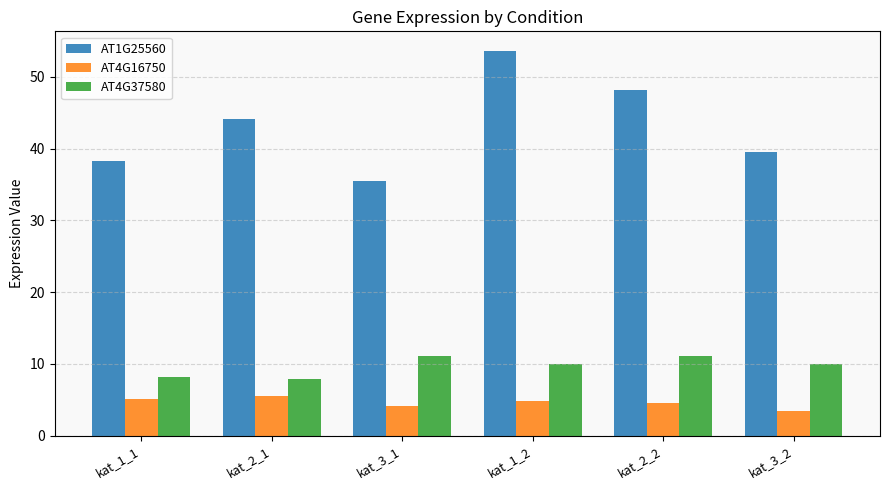

What is the lowest value of the AT1G25560 series?

35.4